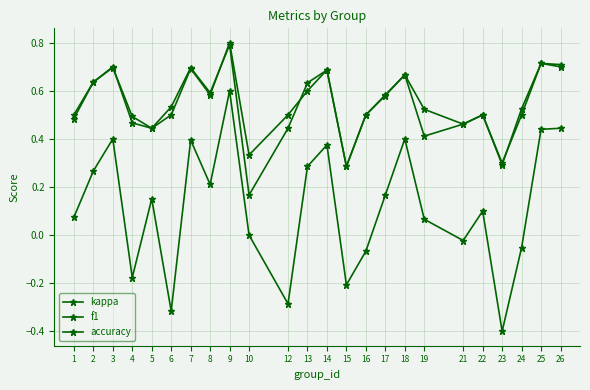

Reading left to right, transcribe all the data shown in this chart.

kappa: 0.1	0.3	0.4	-0.2	0.2	-0.3	0.4	0.2	0.6	0.0	-0.3	0.3	0.4	-0.2	-0.1	0.2	0.4	0.1	-0.0	0.1	-0.4	-0.1	0.4	0.4
f1: 0.5	0.6	0.7	0.5	0.4	0.5	0.7	0.6	0.8	0.2	0.4	0.6	0.7	0.3	0.5	0.6	0.7	0.5	0.5	0.5	0.3	0.5	0.7	0.7
accuracy: 0.5	0.6	0.7	0.5	0.4	0.5	0.7	0.6	0.8	0.3	0.5	0.6	0.7	0.3	0.5	0.6	0.7	0.4	0.5	0.5	0.3	0.5	0.7	0.7